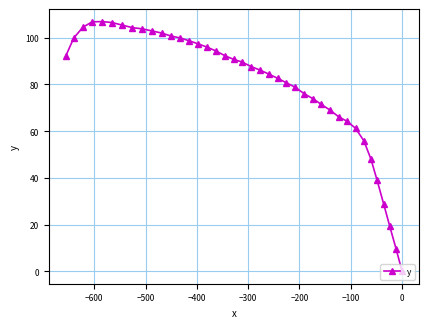

What is the greatest value displayed?

106.9